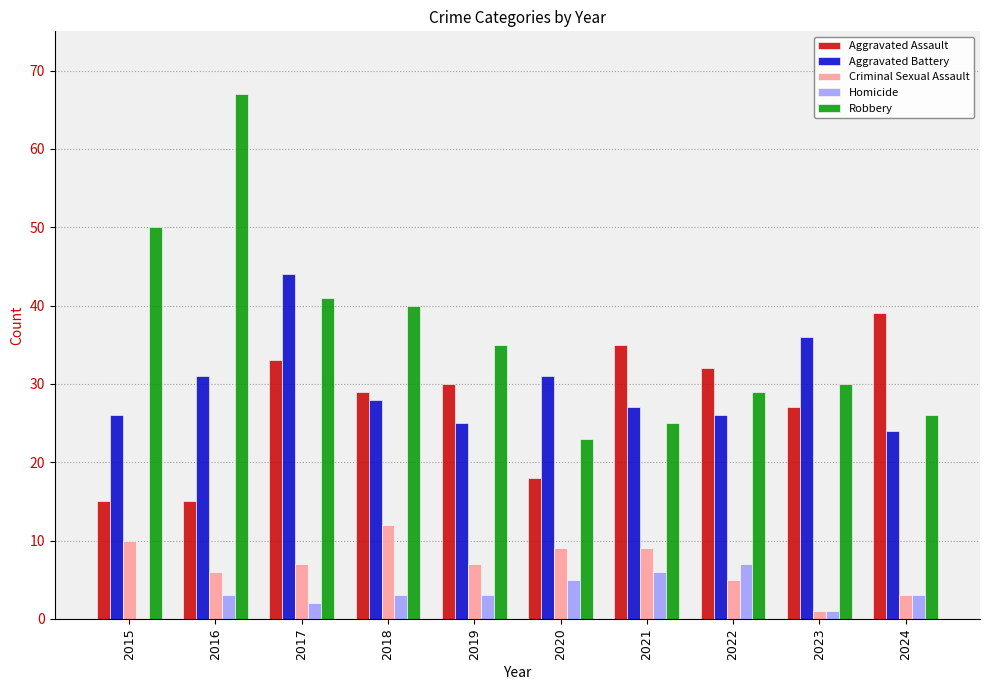

At which category is the sum across all series the highest?

2017